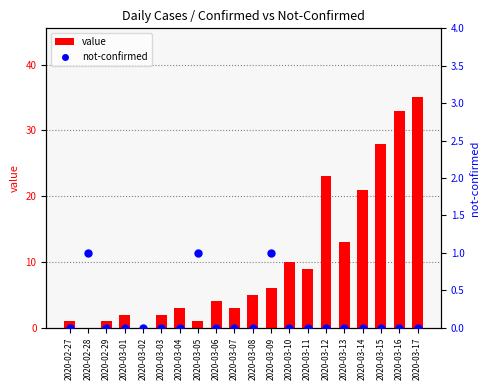

What are all the series names shown in the legend?

value, not-confirmed